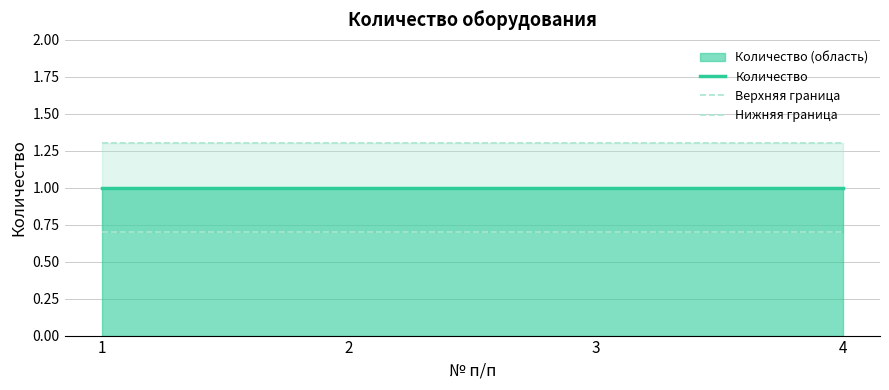

List the series in order of their overall mean, highest first.

Верхняя граница, Количество, Нижняя граница